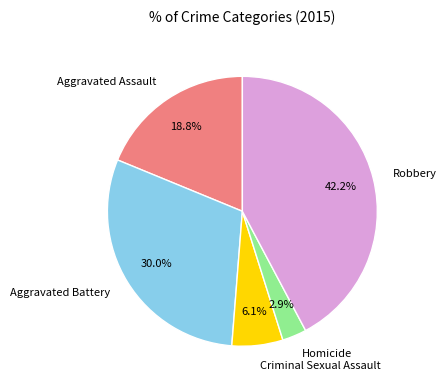

Which has a higher value, Criminal Sexual Assault or Homicide?

Criminal Sexual Assault